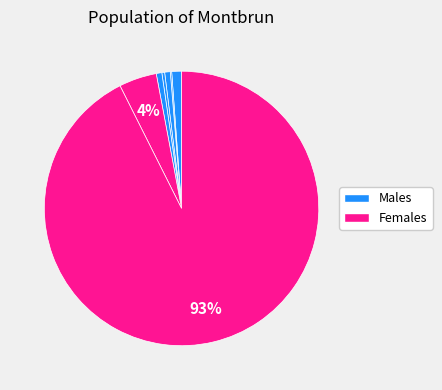

Rank the categories by value from lowest to highest.

joseph-dh-f, luo-luo-79-5, zhao-qi-dong-1, li-jin-hui-63, sam-27-40, yiiwood, huang-wen-chao-36